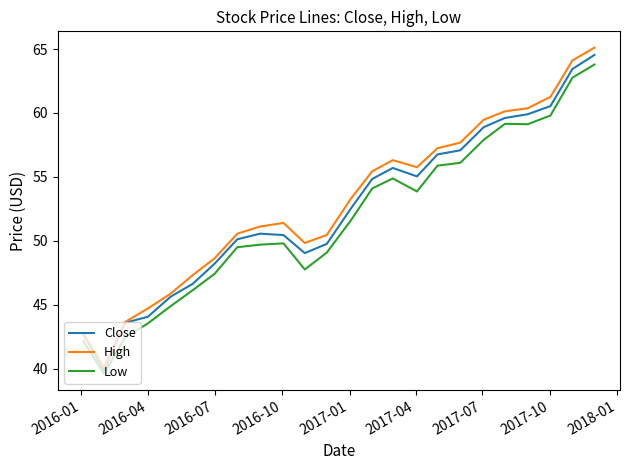

Which series has the largest range (max minus min)?

High